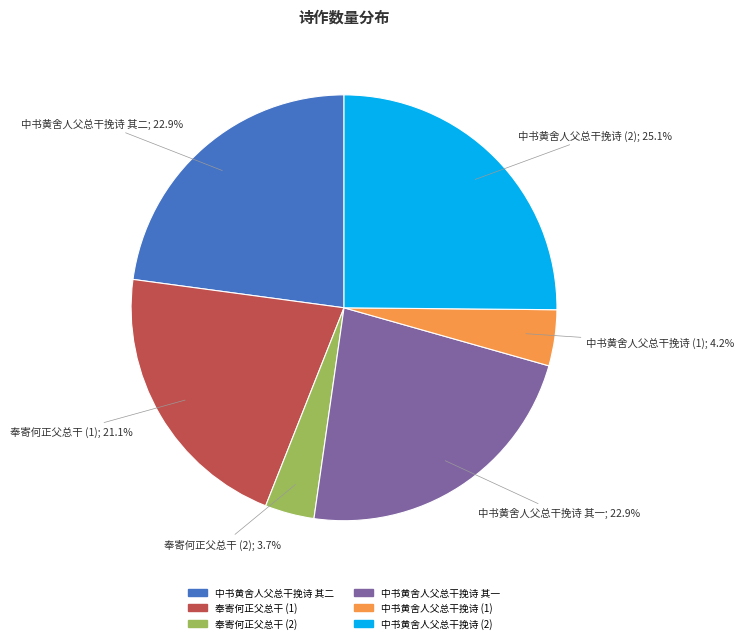

How many segments does this pie chart have?

6